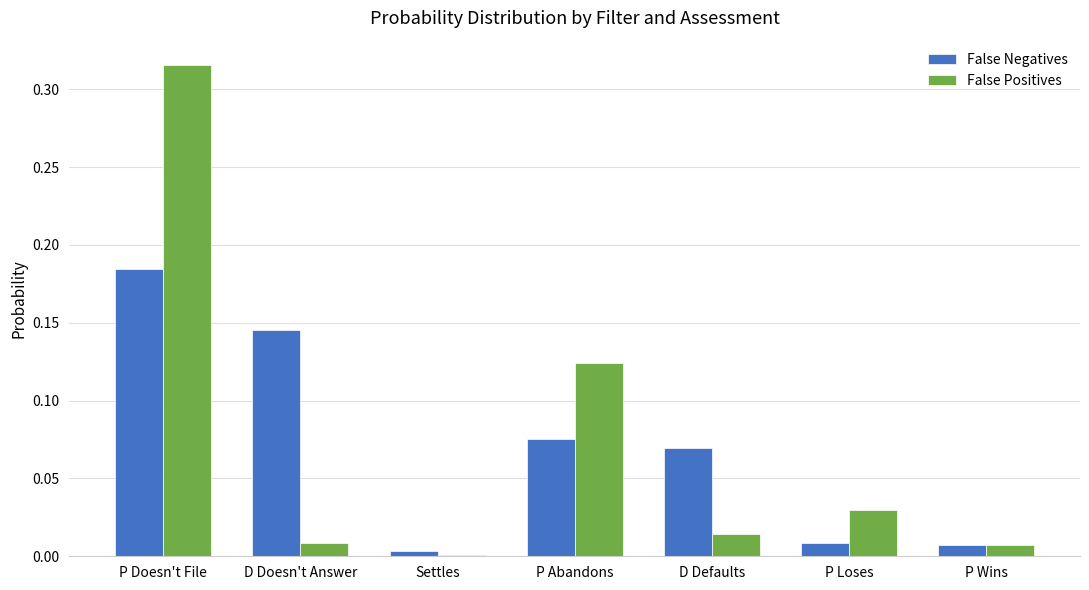

Does the chart contain stacked bars?

No